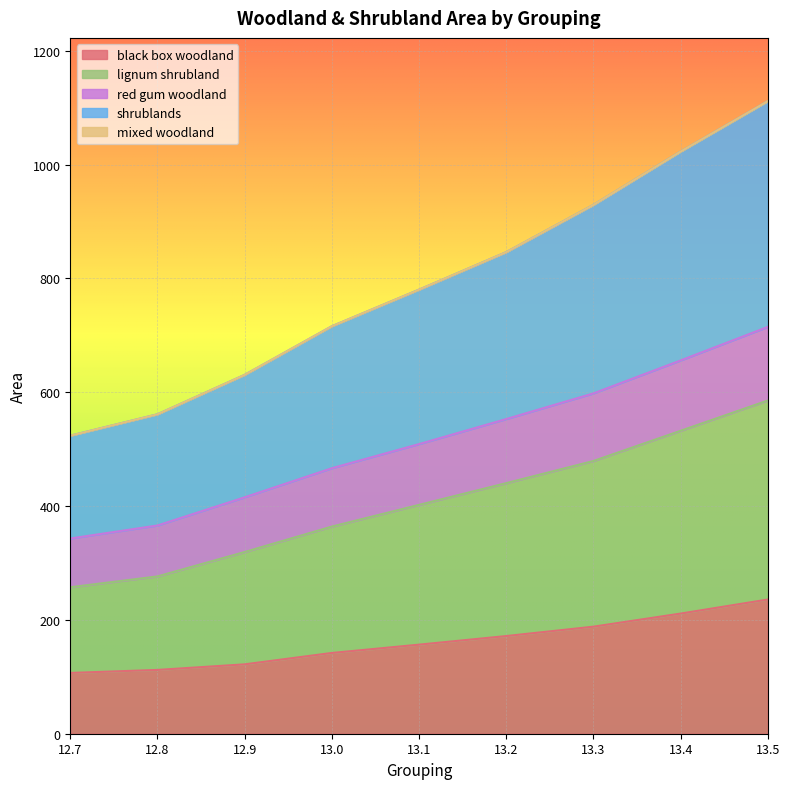

True or false: shrublands has more than 0 interior local peaks.

False